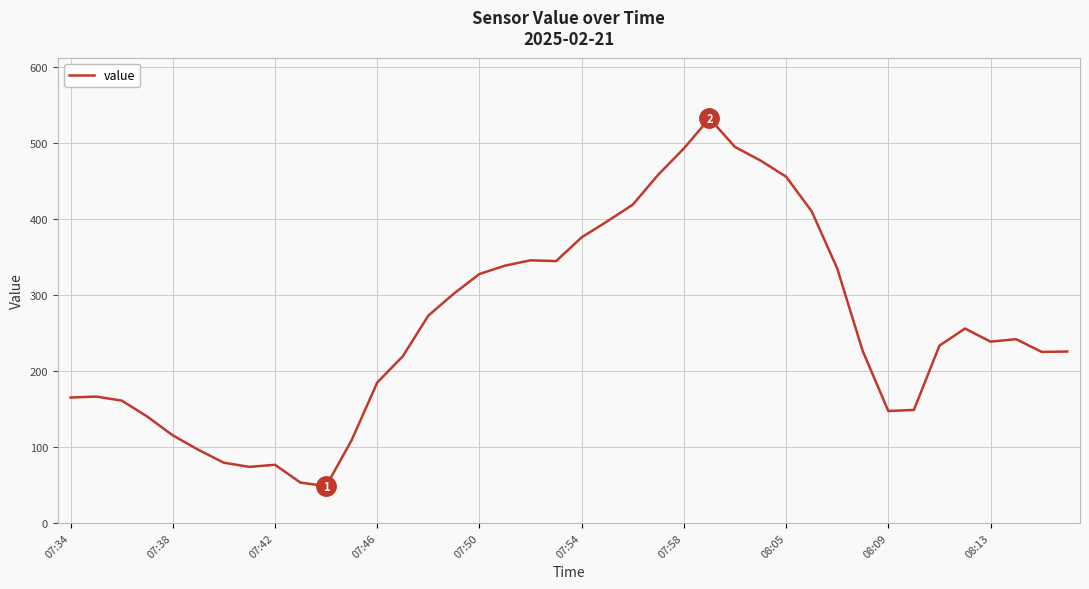

What is the smallest value displayed?

48.5